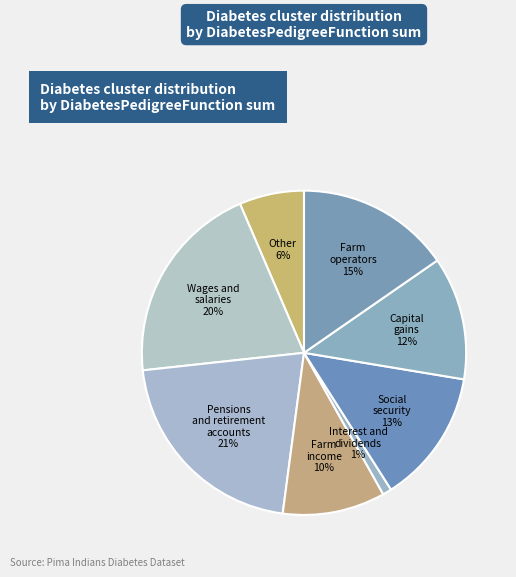

Is there any slice that represents more than half of the pie?

No